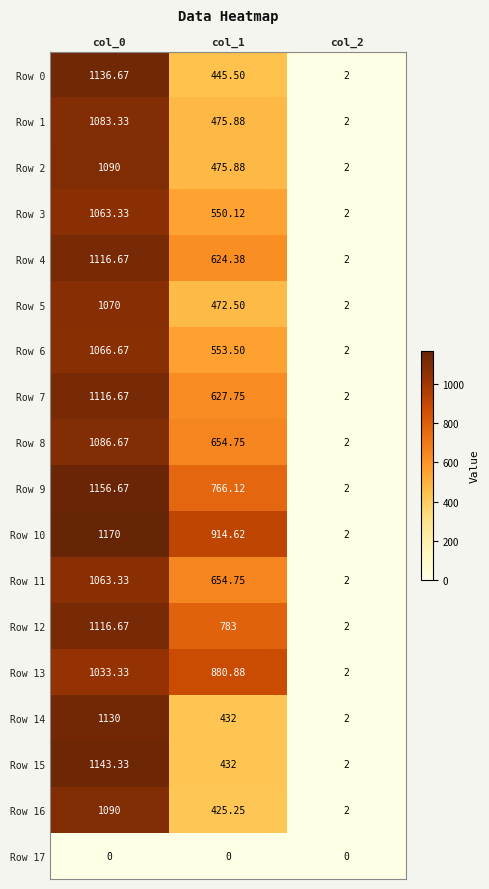

Between col_0 and col_1, which series saw the biggest shift?

Row 15